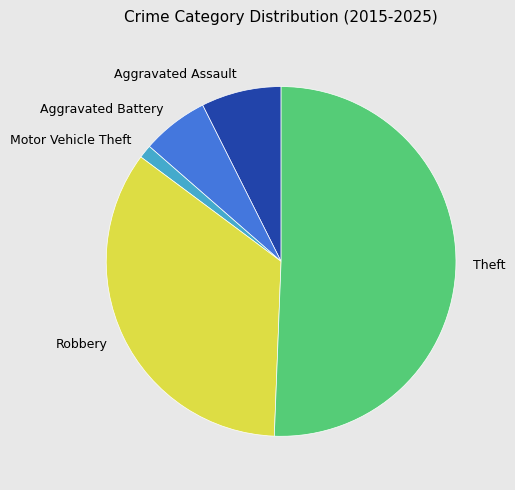

What is the smallest slice in the pie chart?

Motor Vehicle Theft